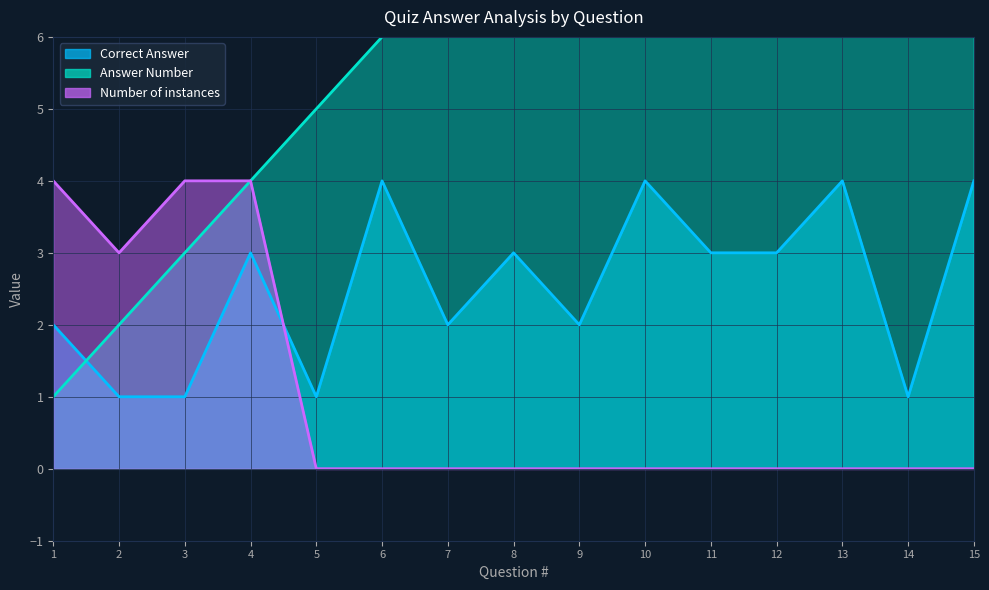

True or false: Number of instances and Answer Number cross at least once.

False